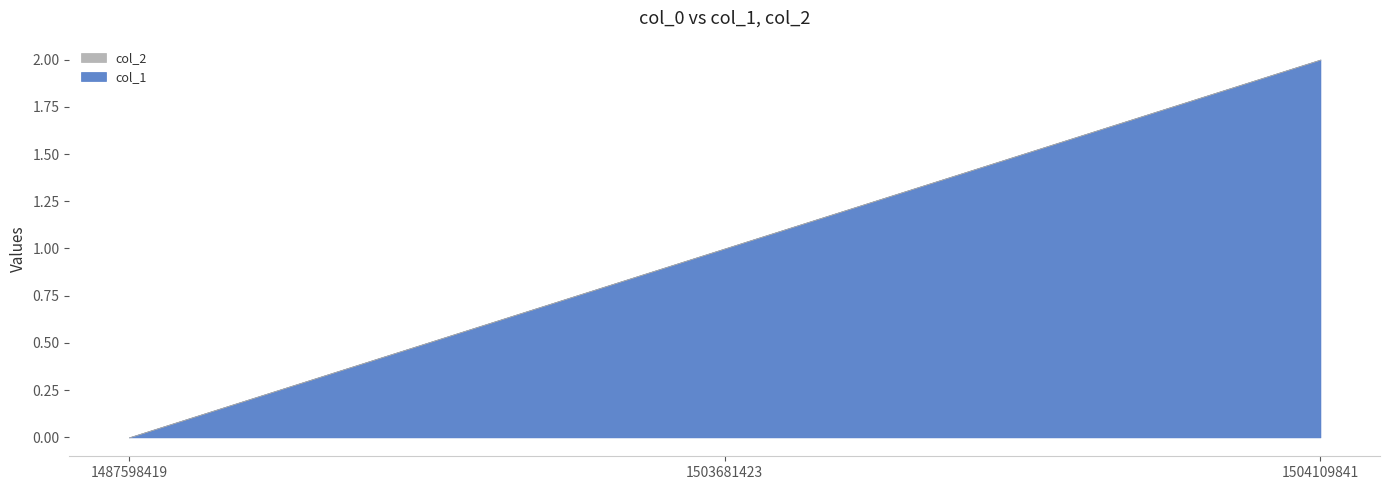

Count the number of data series in this chart.

2